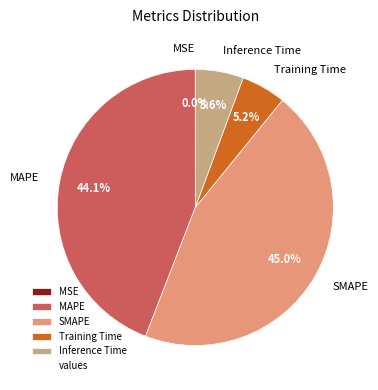

To the nearest percent, what is the average slice percentage?

20%